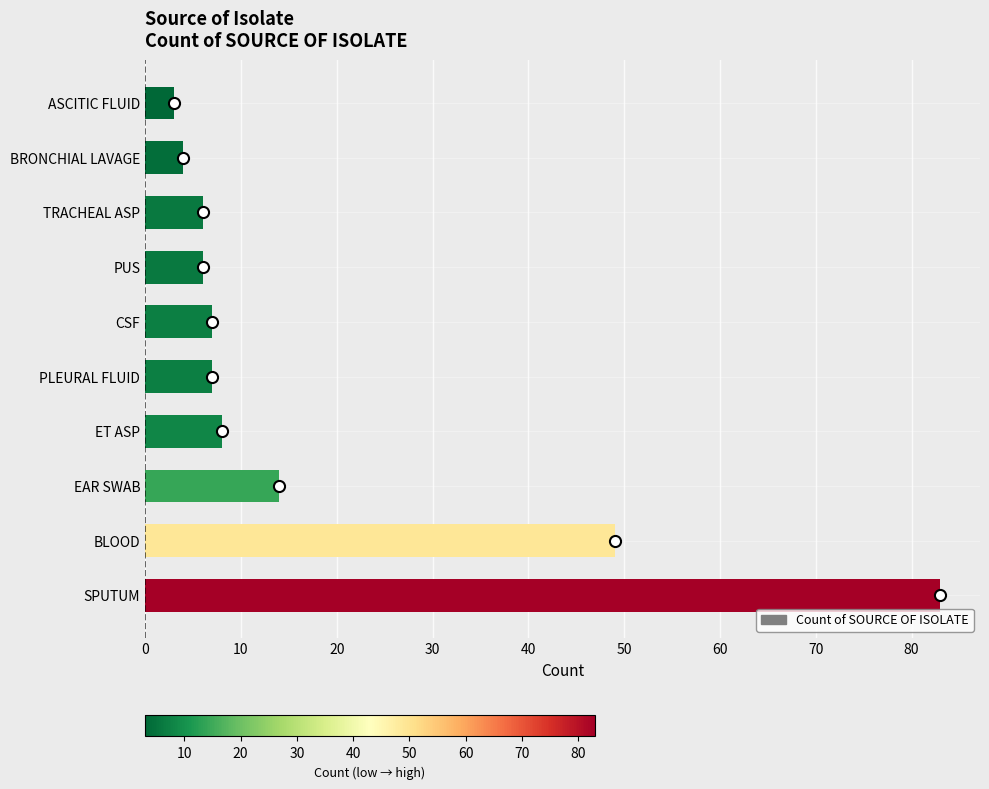

Reading bottom to top, extract all data points from this chart.

83	49	14	8	7	7	6	6	4	3